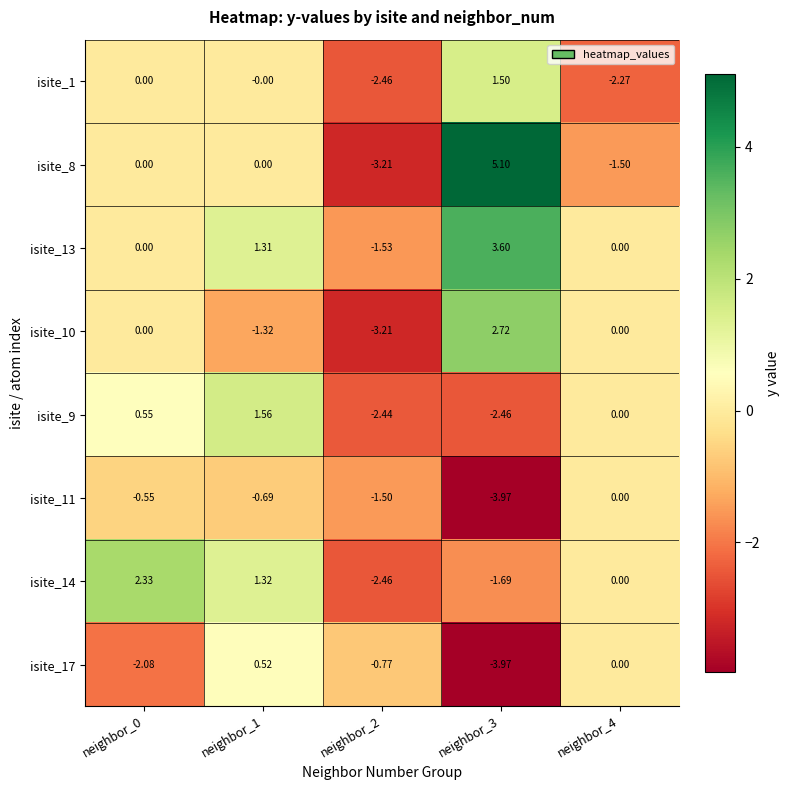

Is the value of isite_13 at neighbor_3 greater than the value of isite_17 at neighbor_1?

Yes